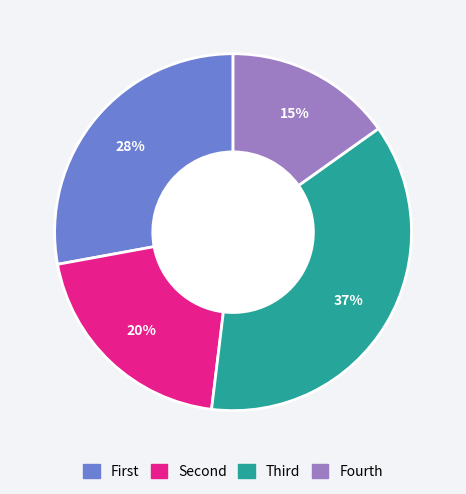

To the nearest percent, what is the average slice percentage?

25%